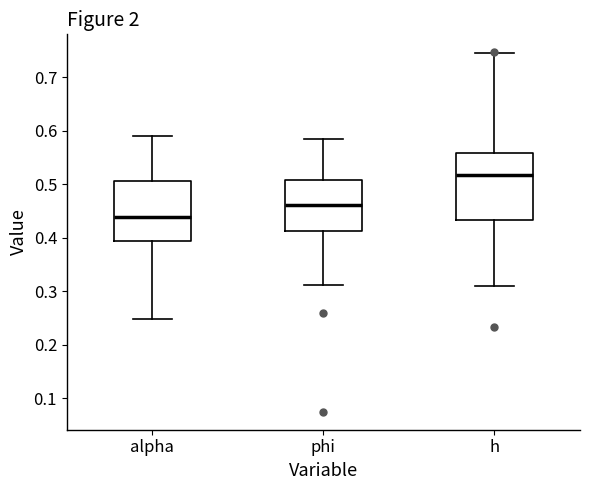

Where is the lower edge of the box for phi on the y-axis? The values are not printed on the chart, so give them approximately, as read against the axis.

0.41